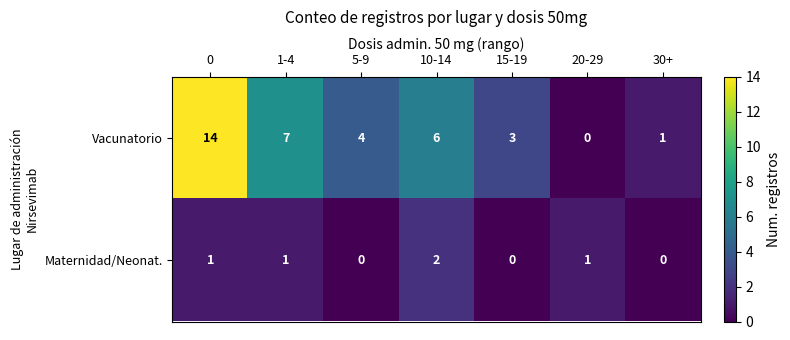

The Vacunatorio series shows 3 at 10-14. True or false?

False